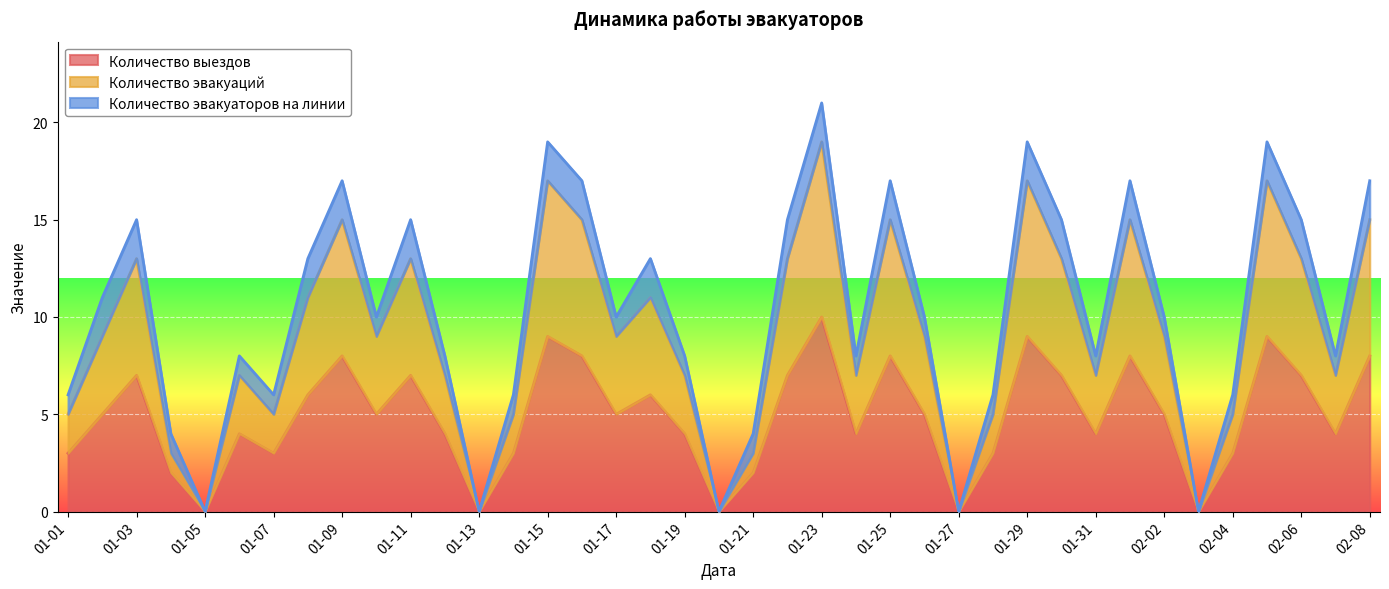

True or false: Количество эвакуаций and Количество выездов intersect in this chart.

False